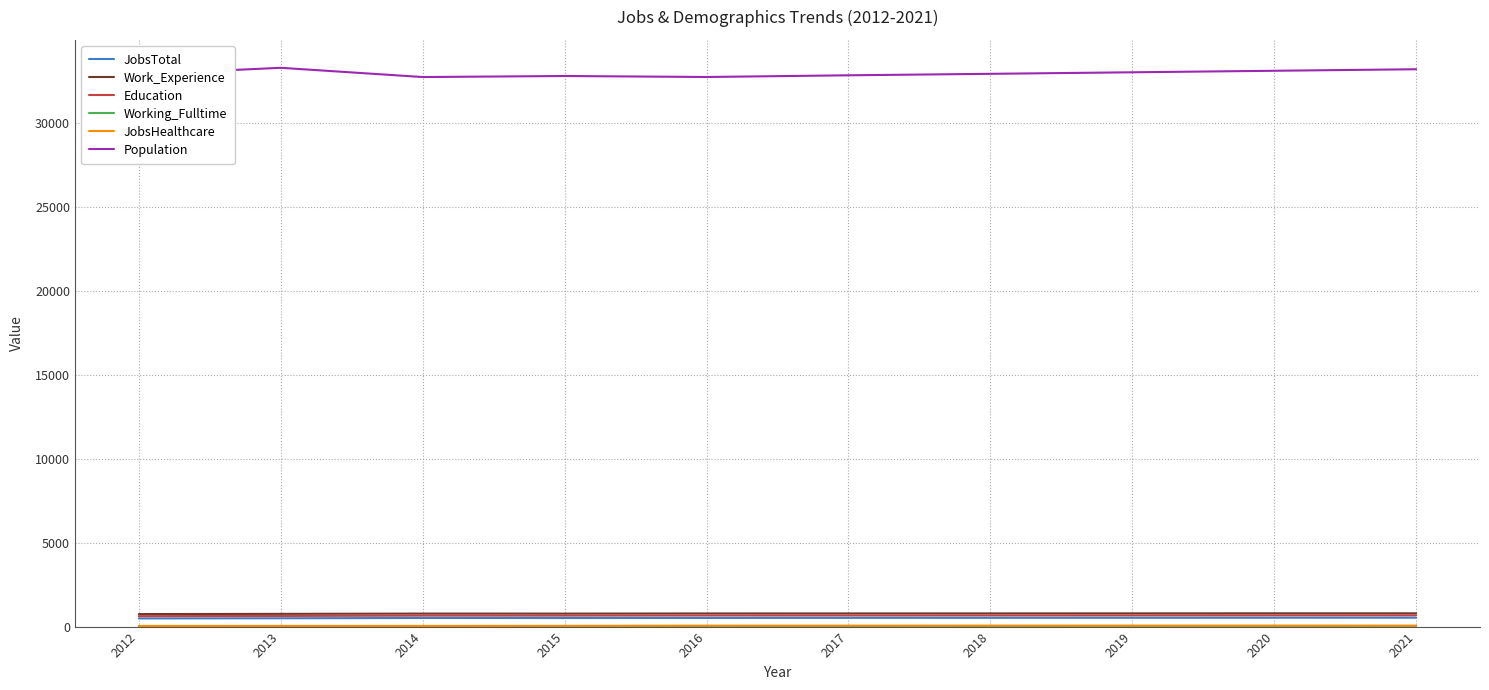

True or false: Population and JobsTotal cross at least once.

False